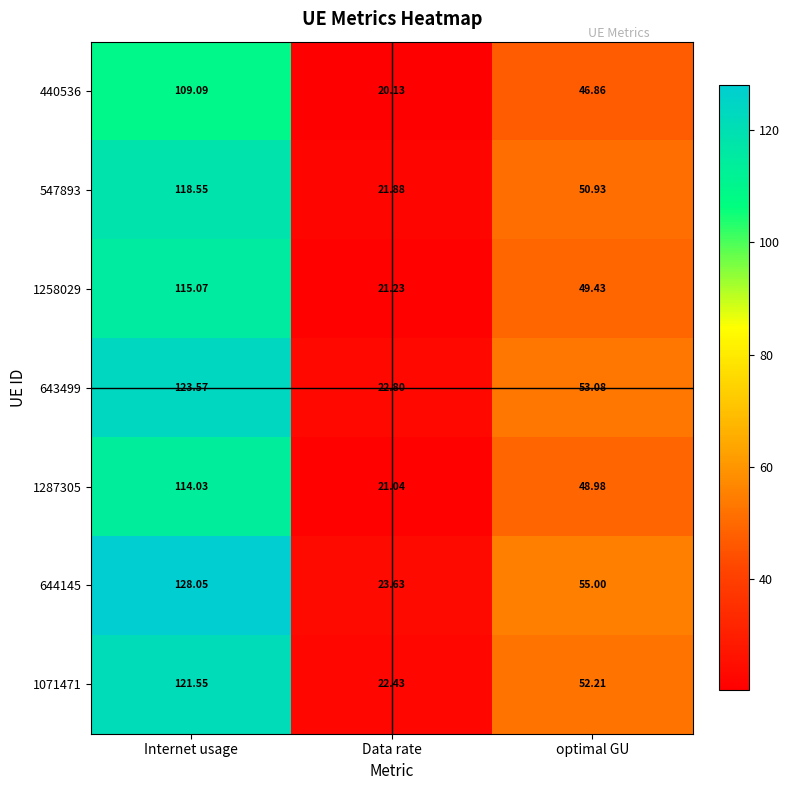

List the labels in order of 644145 value, smallest first.

Data rate, optimal GU, Internet usage